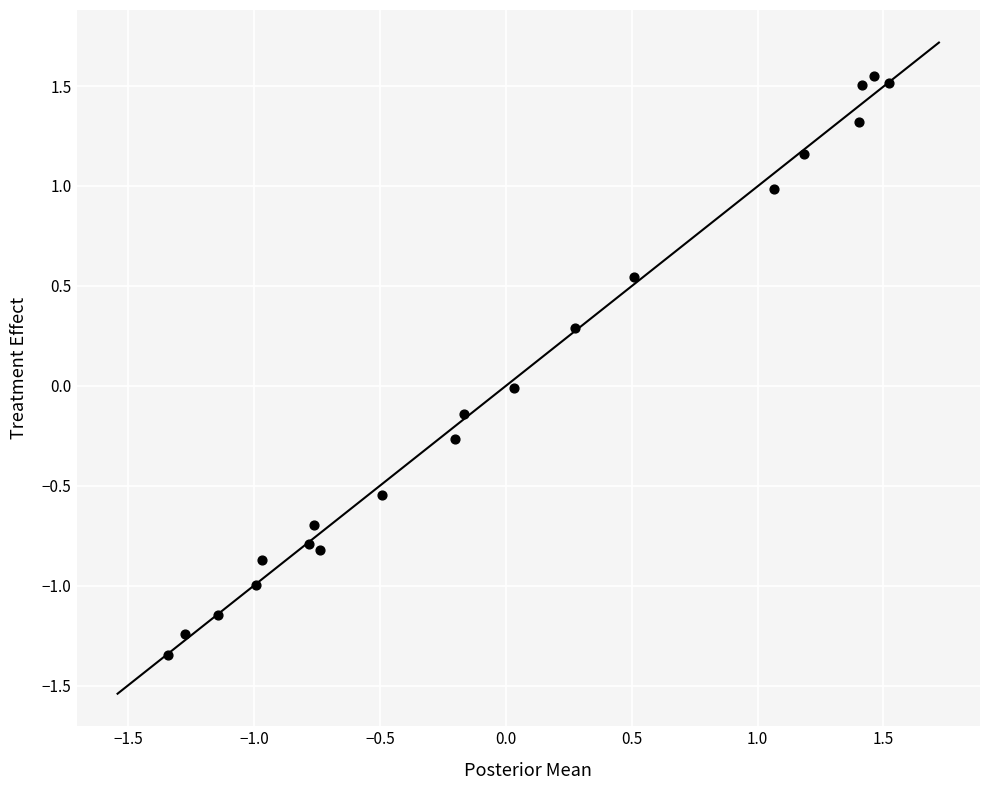

What is the range of Y values (max minus min)?

2.9